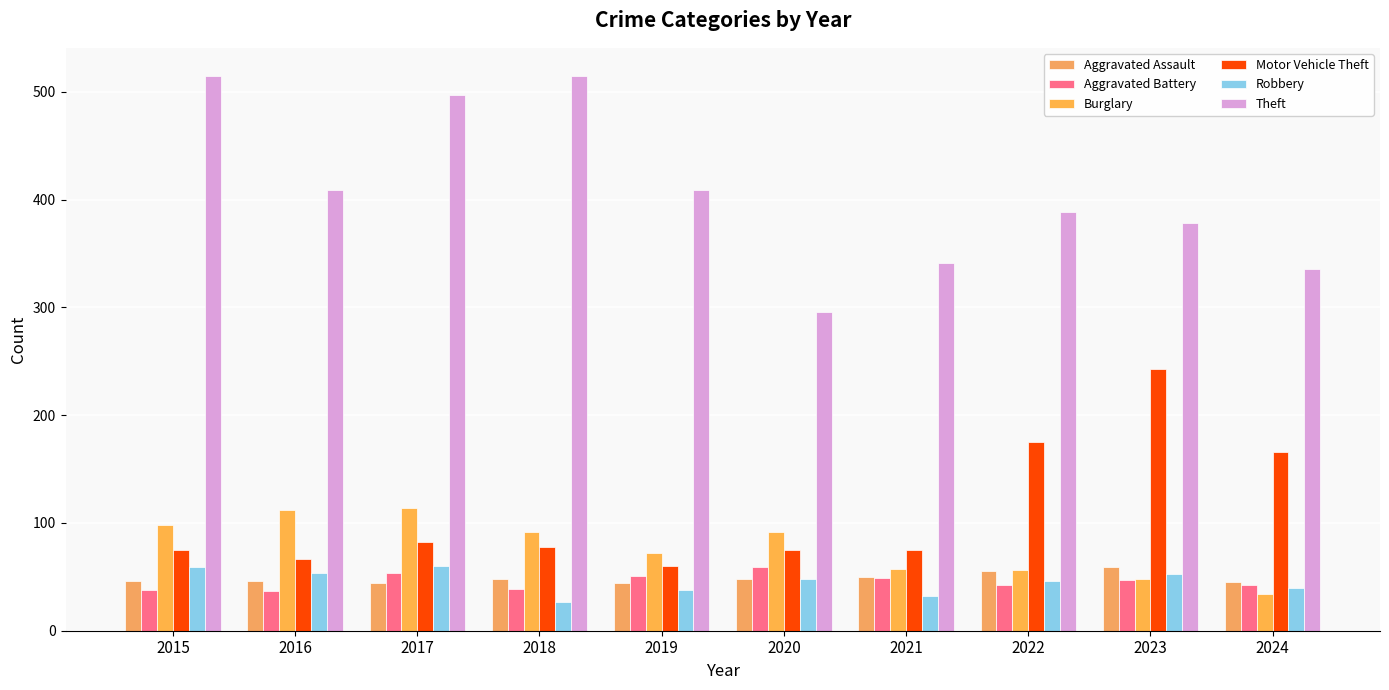

Are the bars horizontal?

No